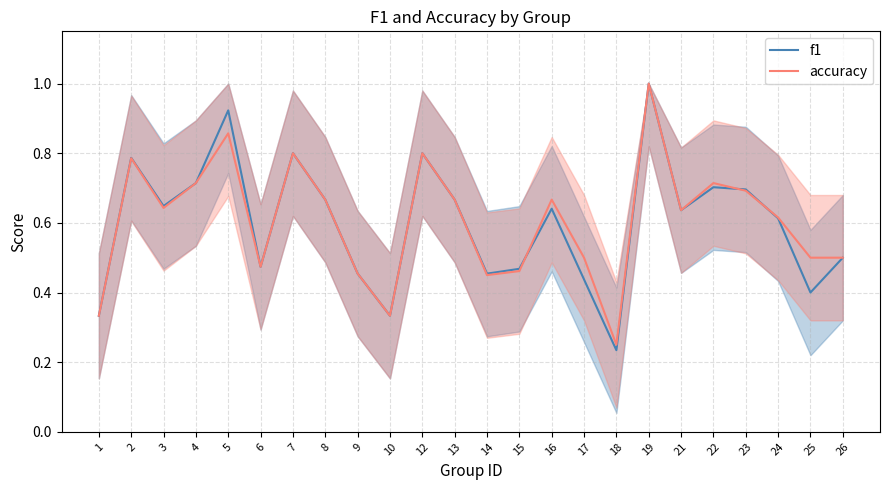

At which label is f1 closest to 0?

18